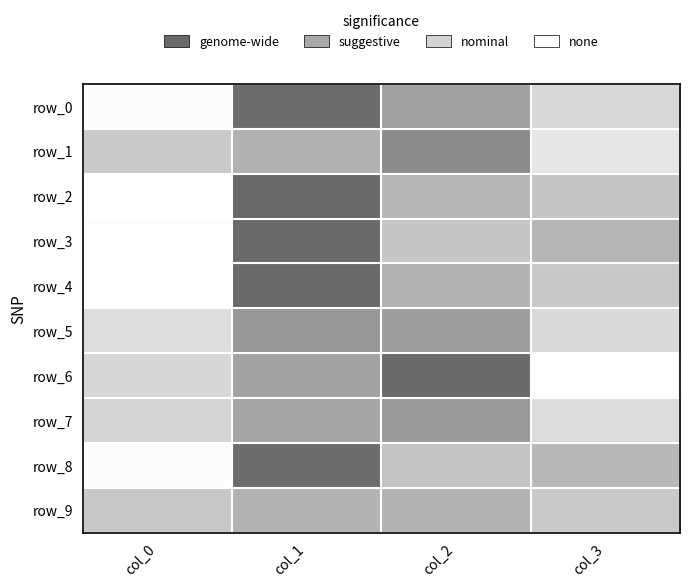

What value does the row_2 series have at col_1?

1.0